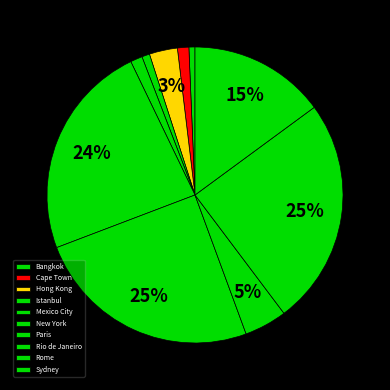

What percentage is the Mexico City slice, to the nearest percent?

1%